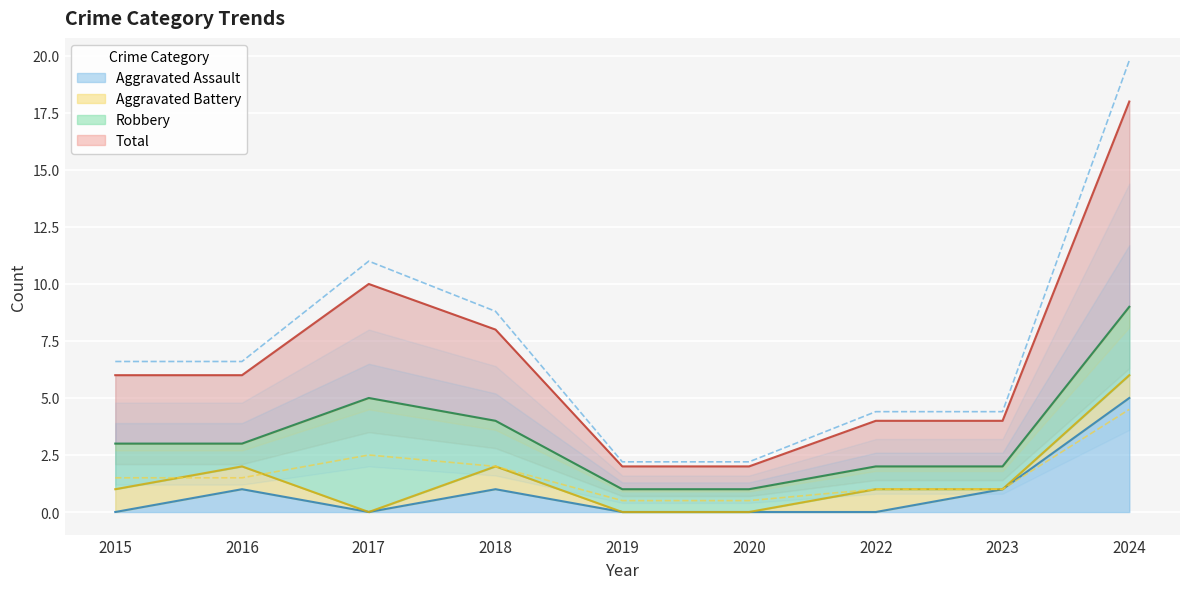

At which category does the chart reach its peak across all series?

2024